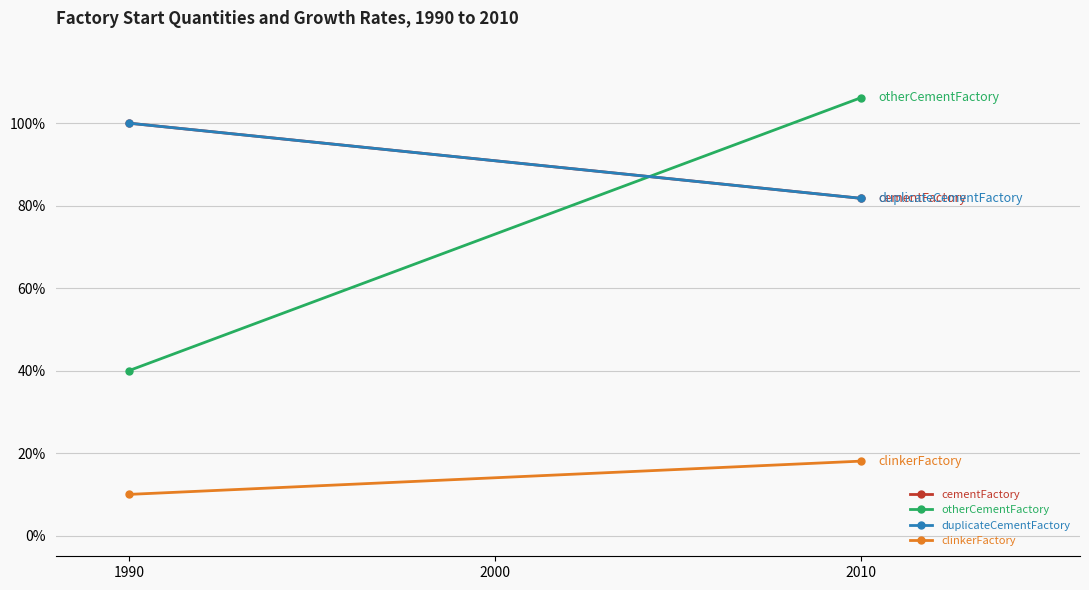

Which series has the largest range (max minus min)?

otherCementFactory